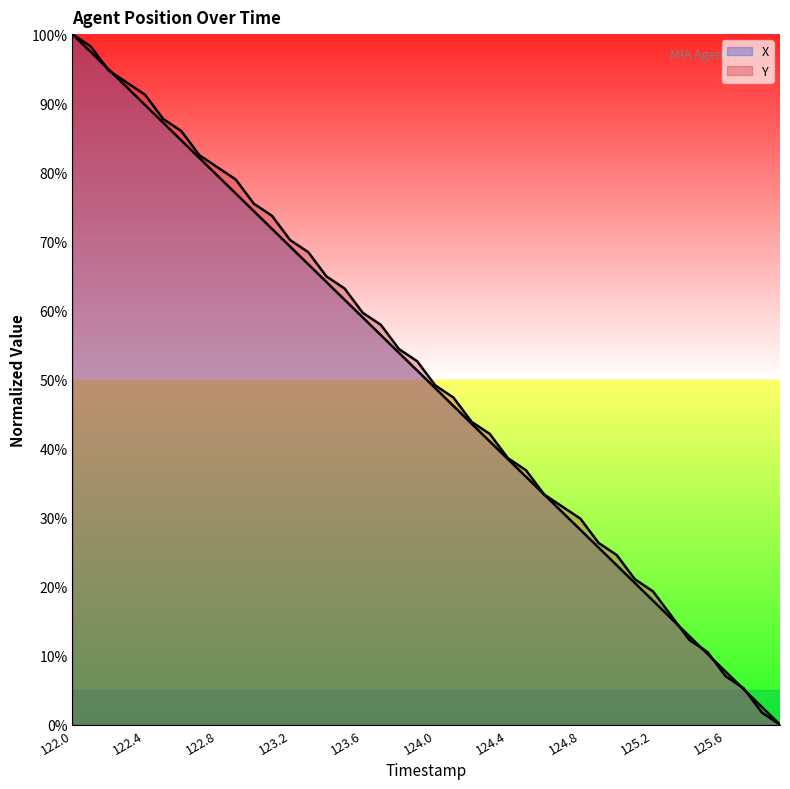

What is the maximum value for X?

100.0